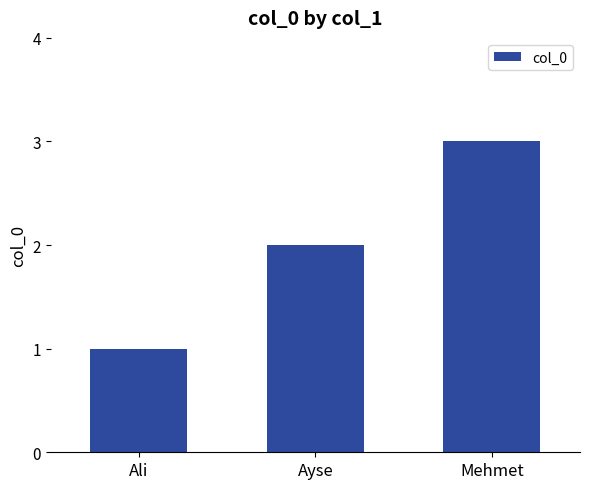

What is the label of the 2nd bar from the right?

Ayse